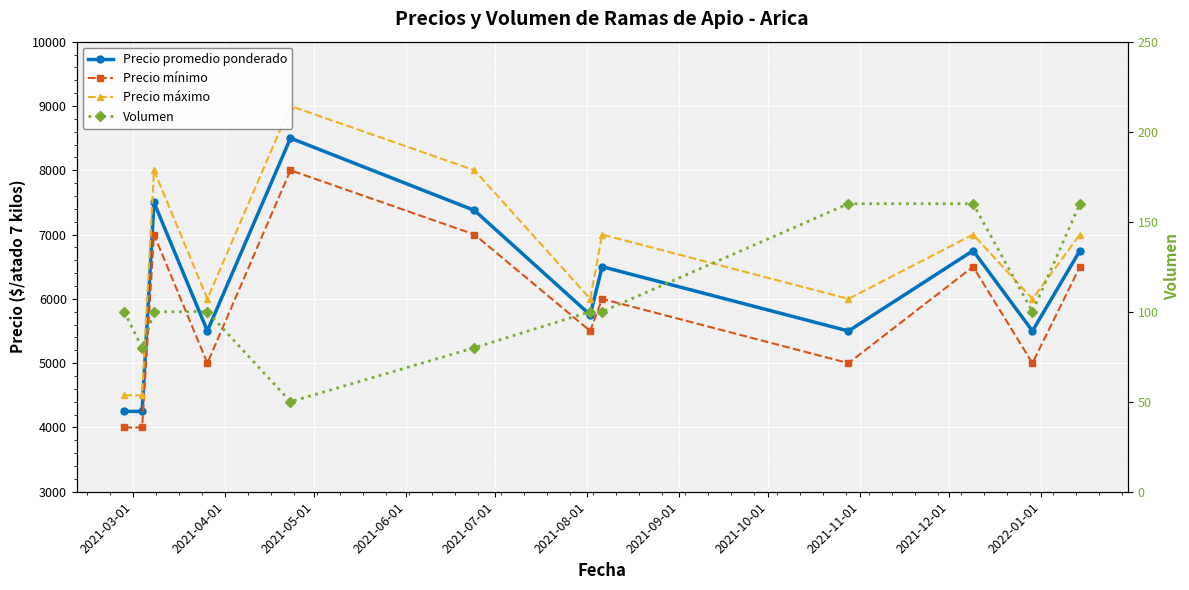

What position from the left is 2021-05-01?

3